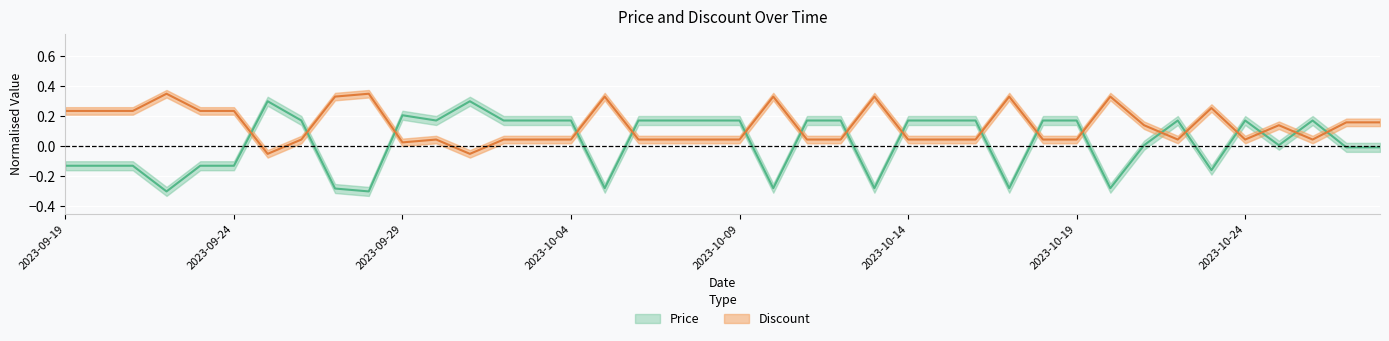

The Price series shows -0.0 at 2023-09-23. True or false?

False